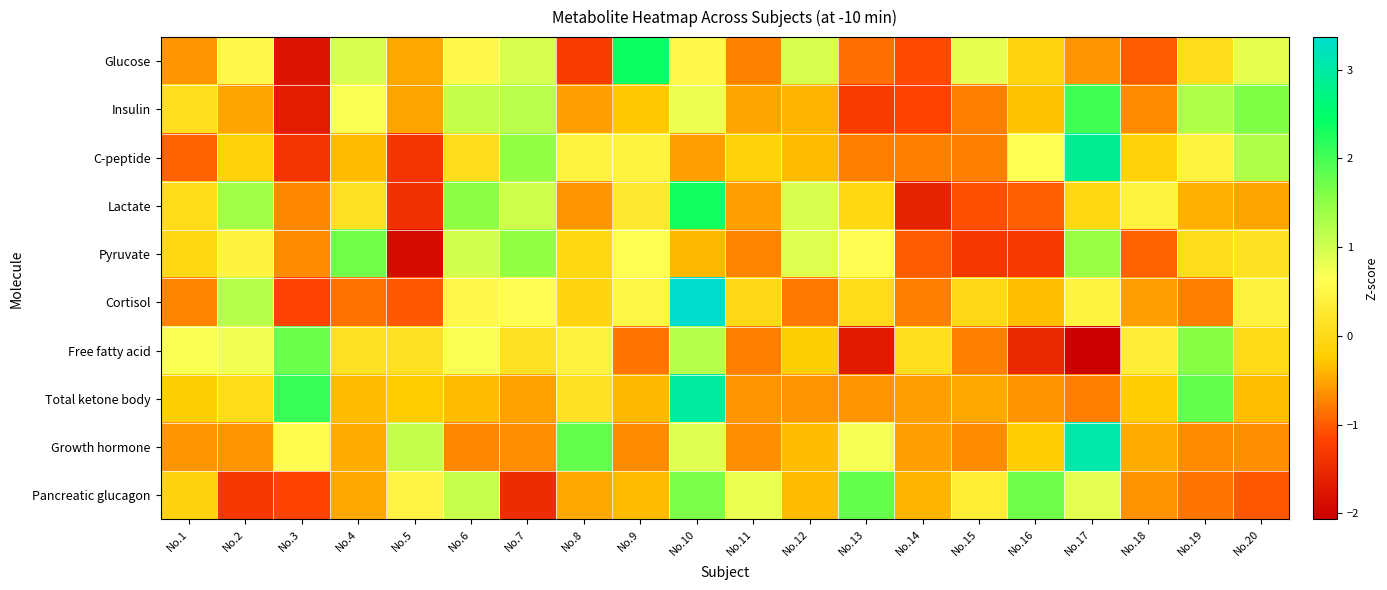

What is the total value across all series at No.3?

-4.2